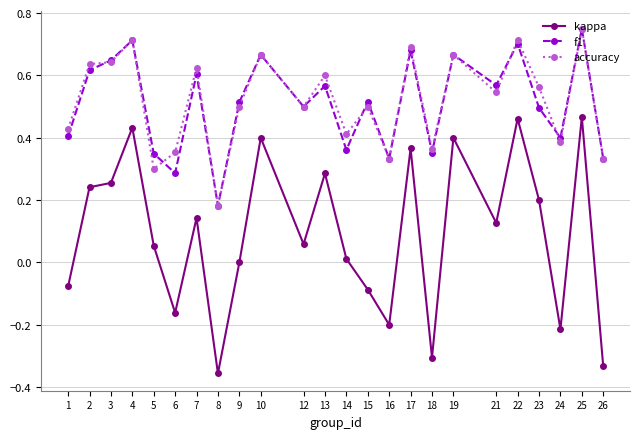

At how many categories does at least one series exceed 0?

24